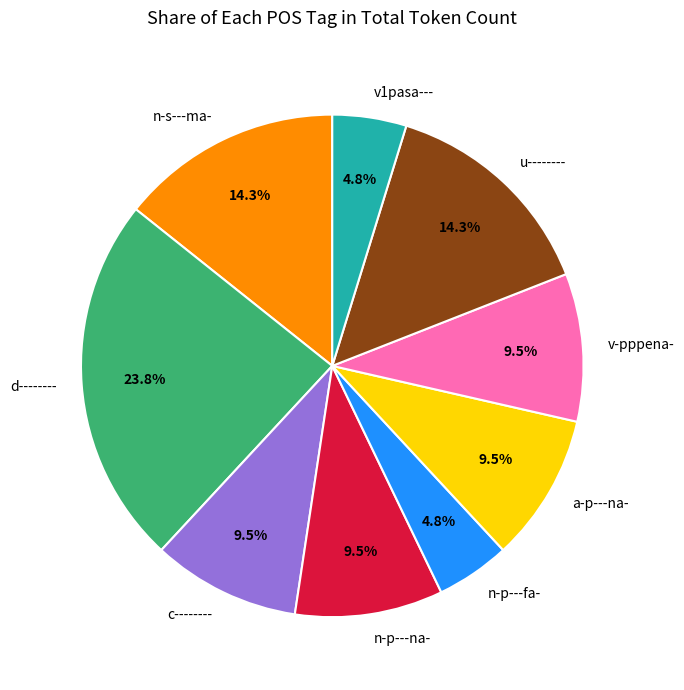

Which category has the biggest portion of the pie?

d--------